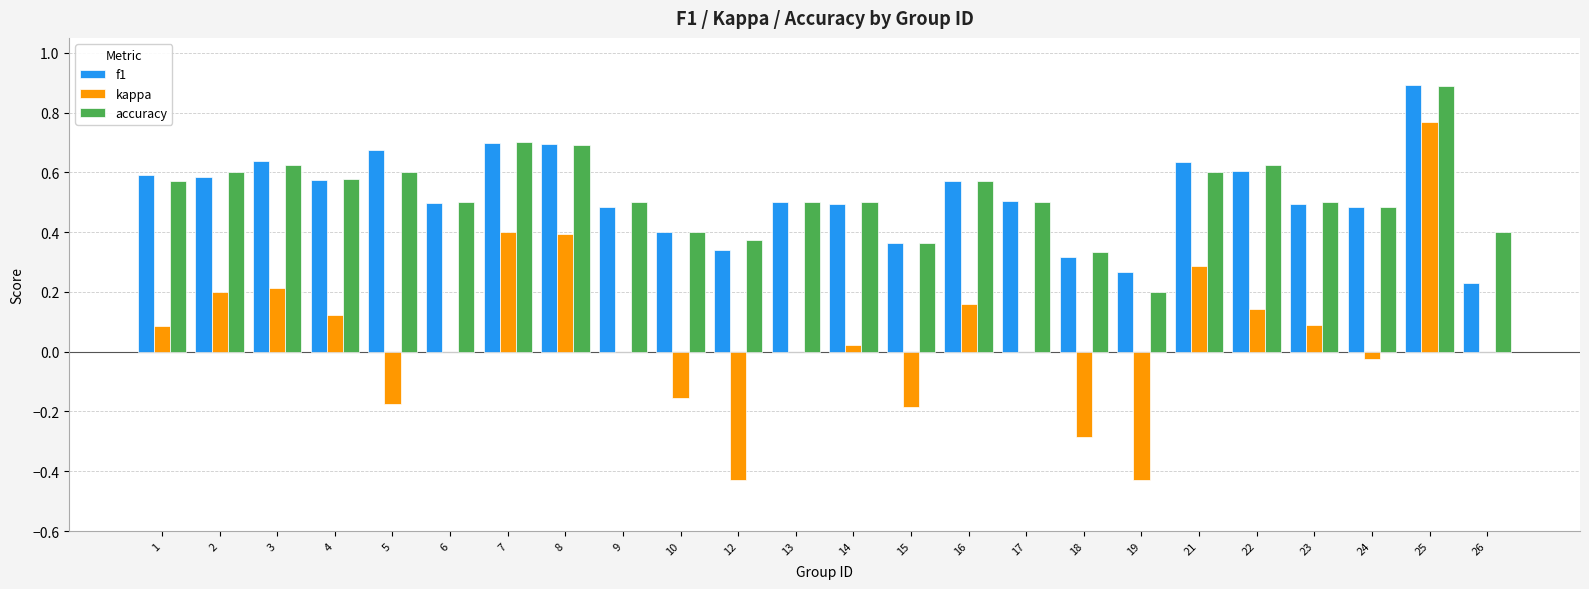

Which series changed the most between 9 and 12?

kappa